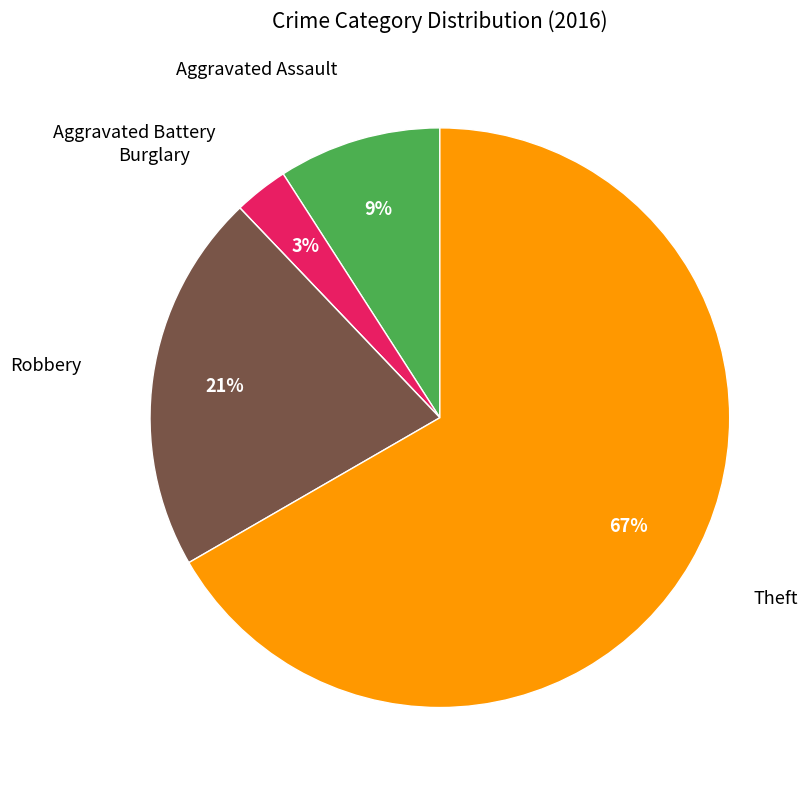

Is there any slice that represents more than half of the pie?

Yes